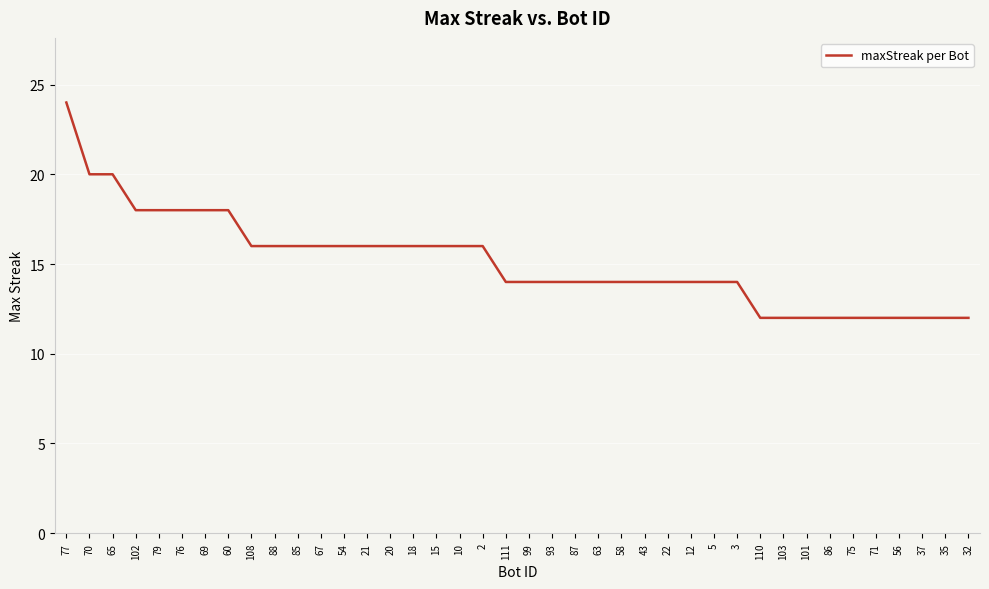

What is the greatest value displayed?

24